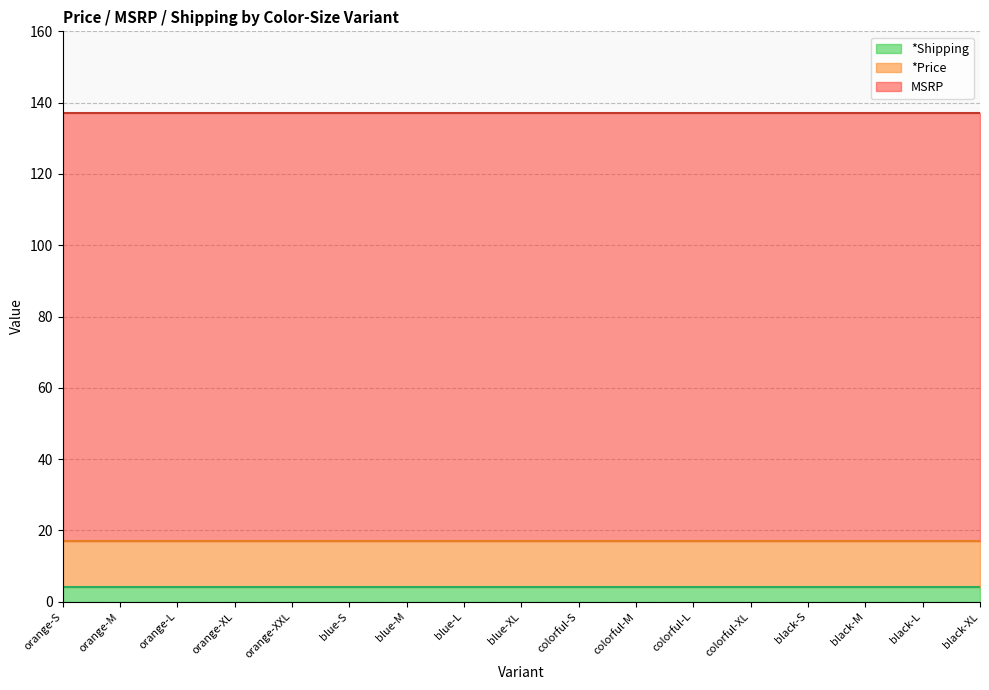

What is the sum of the MSRP values at black-M and black-XL?

240